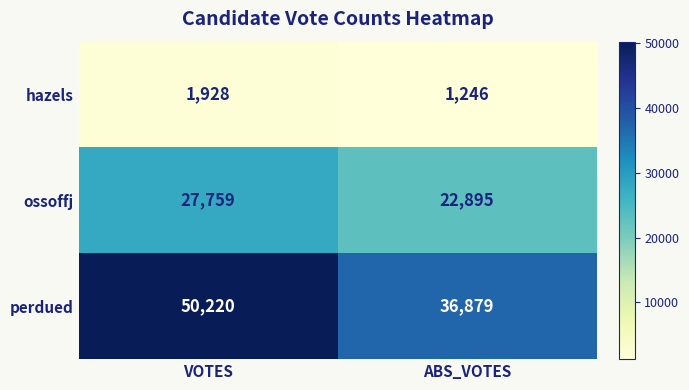

What is the minimum value shown in the chart?

1246